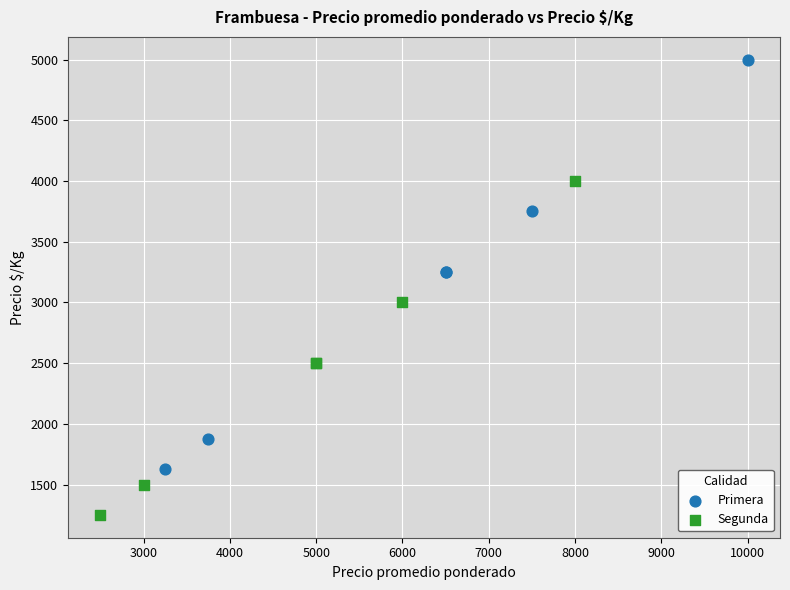

Which series contains the lowest Y value?

Segunda